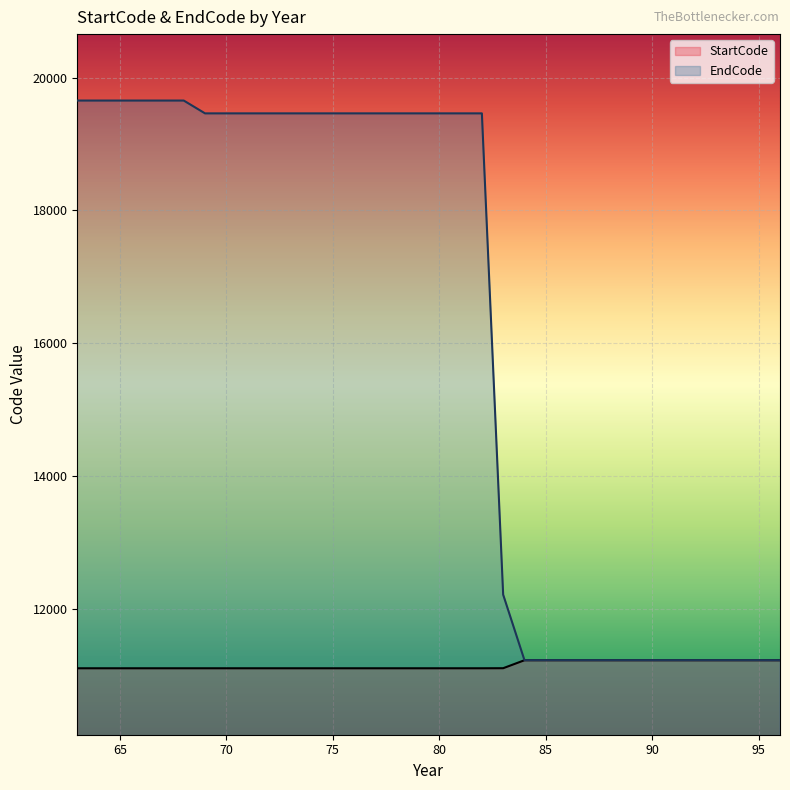

Reading left to right, extract all data points from this chart.

EndCode: 63=19654	64=19654	65=19654	66=19654	67=19654	68=19654	69=19461	70=19461	71=19461	72=19461	73=19461	74=19461	75=19461	76=19461	77=19461	78=19461	79=19461	80=19461	81=19461	82=19461	83=12218	84=11232	85=11232	86=11232	87=11232	88=11232	89=11232	90=11232	91=11232	92=11232	93=11232	94=11232	95=11232	96=11231
StartCode: 63=11110	64=11110	65=11110	66=11110	67=11110	68=11110	69=11110	70=11110	71=11110	72=11110	73=11110	74=11110	75=11110	76=11110	77=11110	78=11110	79=11110	80=11110	81=11110	82=11110	83=11111	84=11231	85=11231	86=11231	87=11231	88=11231	89=11231	90=11231	91=11231	92=11231	93=11231	94=11231	95=11231	96=11231